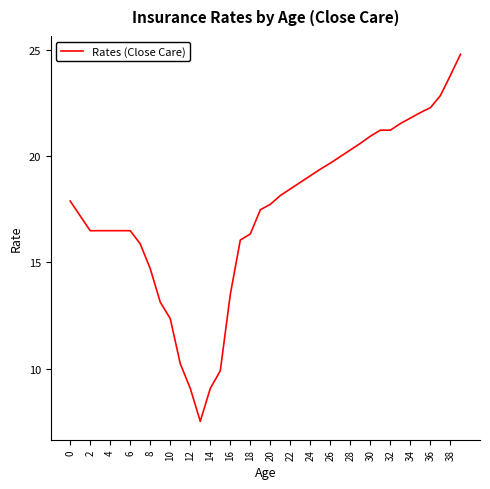

What is the smallest value displayed?

7.5